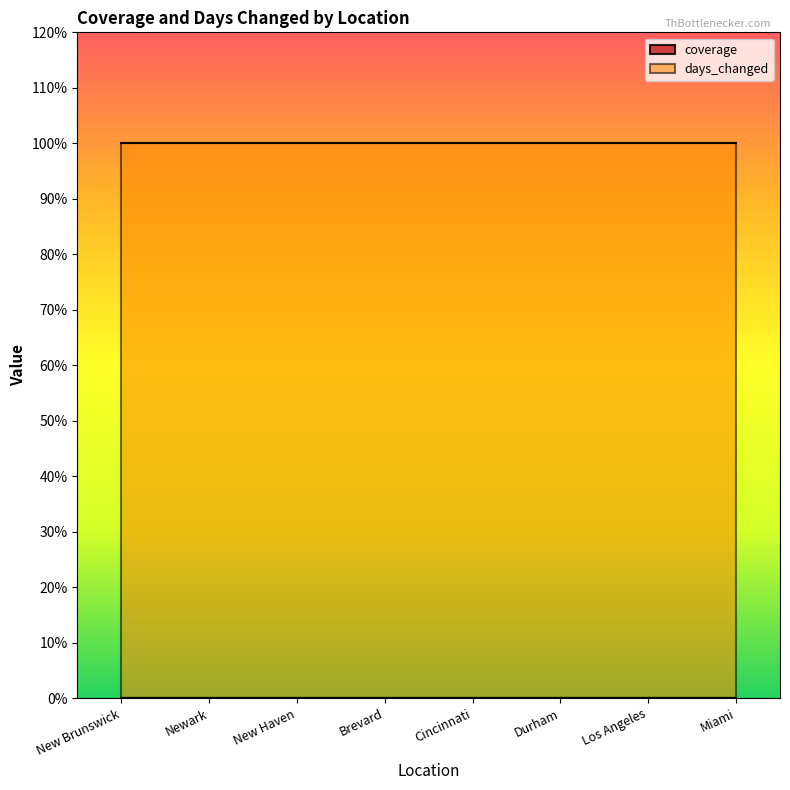

What position from the right is Brevard?

5